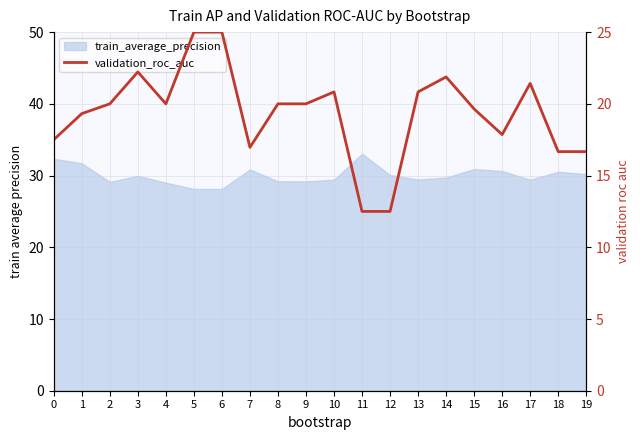

Reading left to right, what are all the values shown in this chart?

17.5	19.3	20.0	22.2	20.0	25.0	25.0	17.0	20.0	20.0	20.8	12.5	12.5	20.8	21.9	19.6	17.9	21.4	16.7	16.7